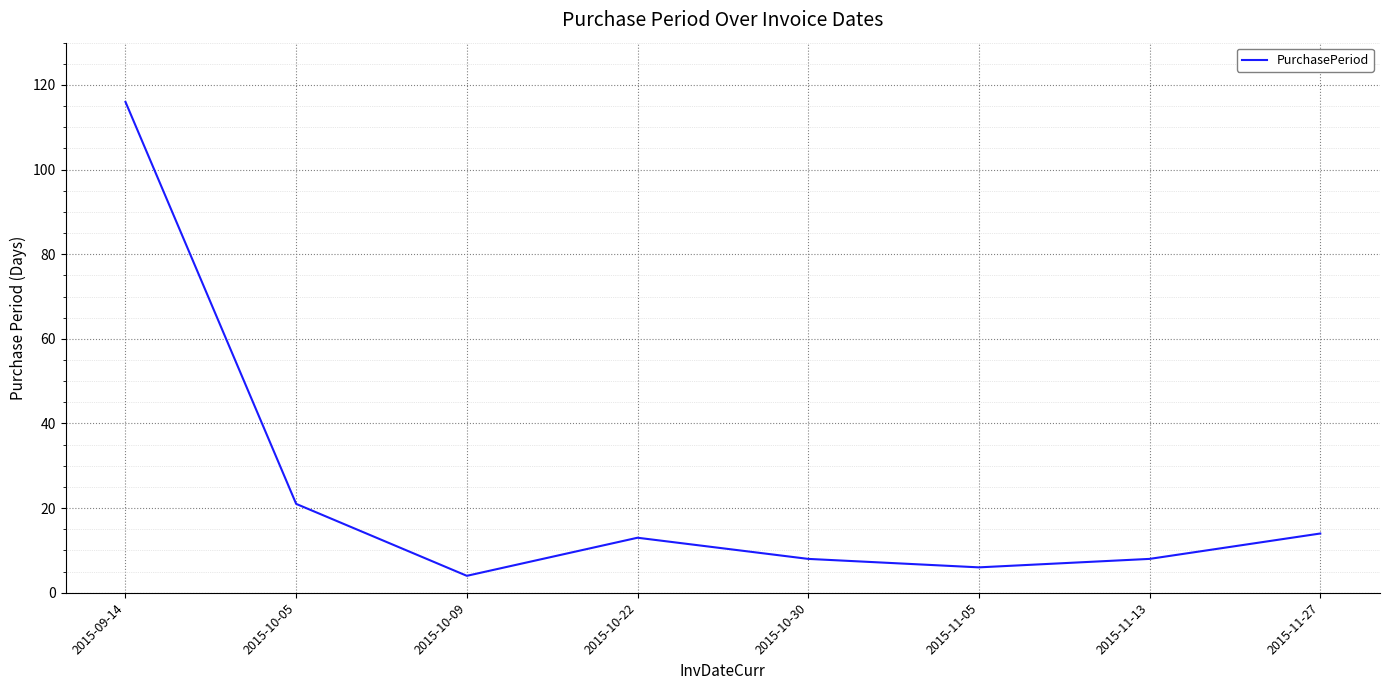

What is the maximum value shown in the chart?

116